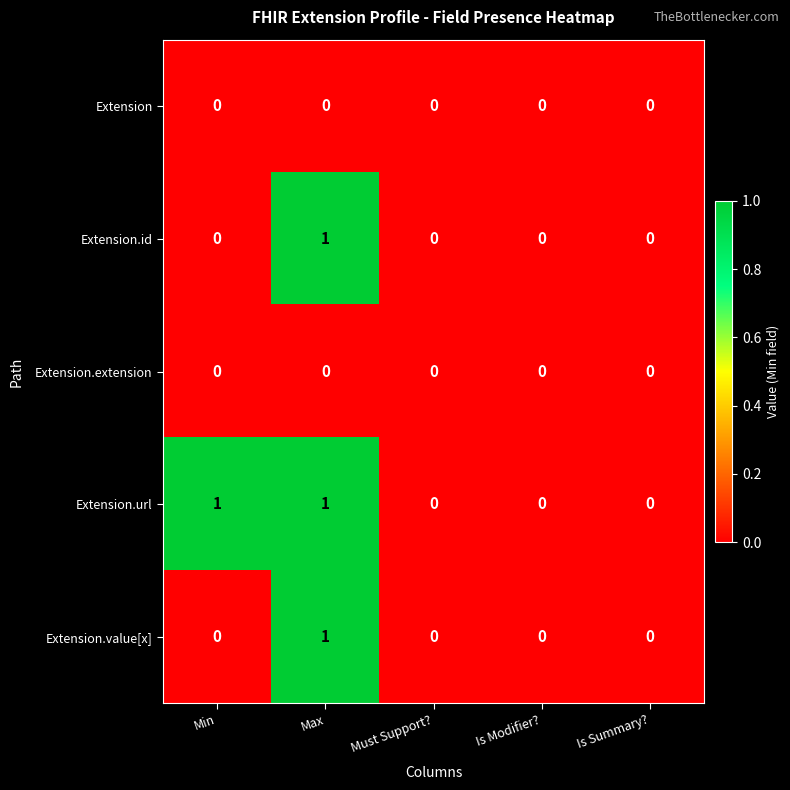

True or false: Extension has a value of 0 at Min.

True